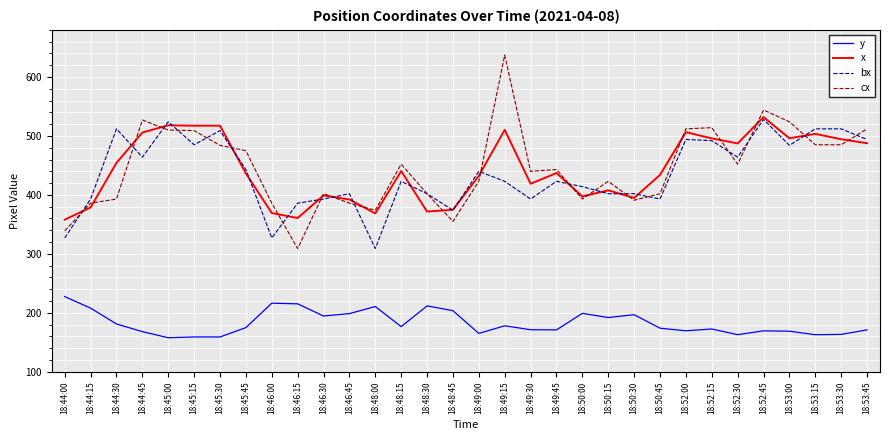

The y series shows 82.0 at 18:50:30. True or false?

False